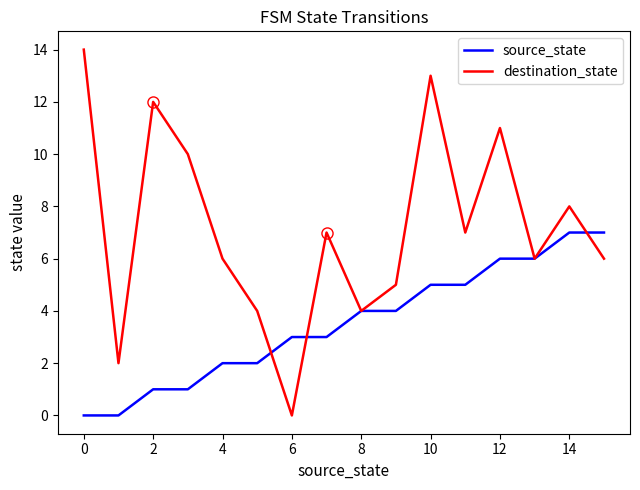

What is the sum of all source_state values?

56